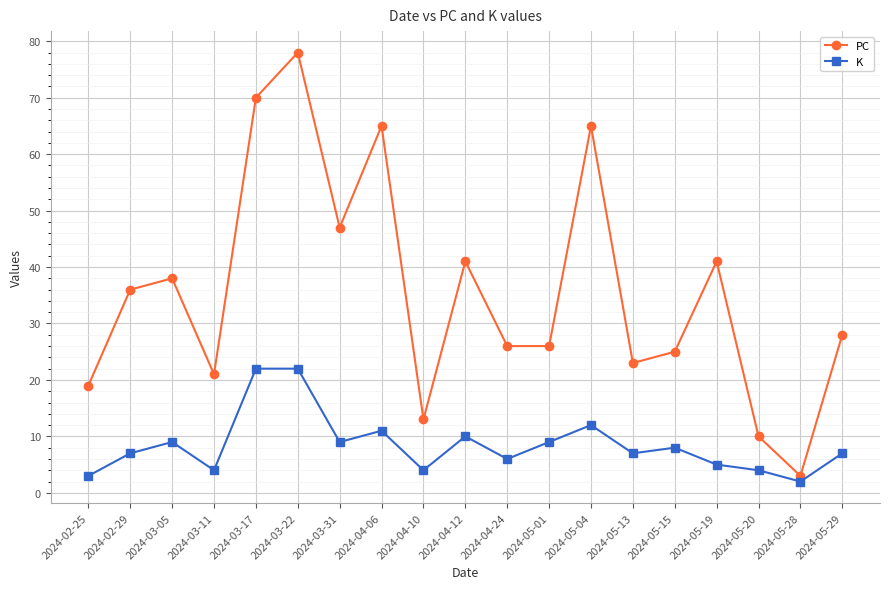

What is the label of the 2nd point from the right?

2024-05-28